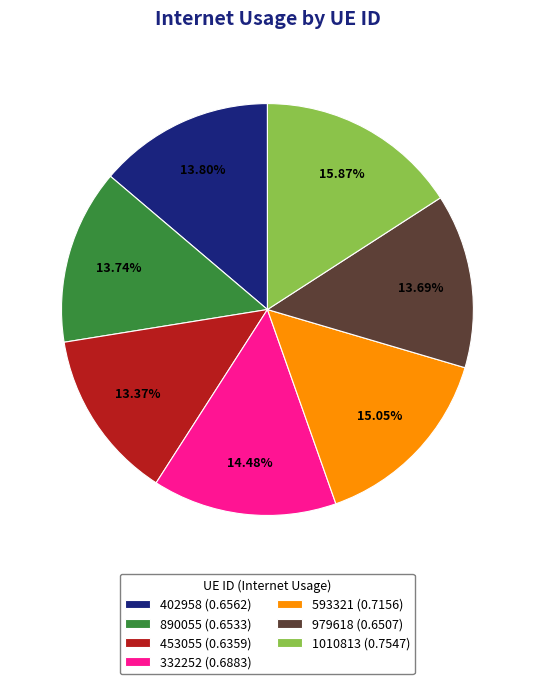

What is the total percentage of 453055 and 979618?

27.1%